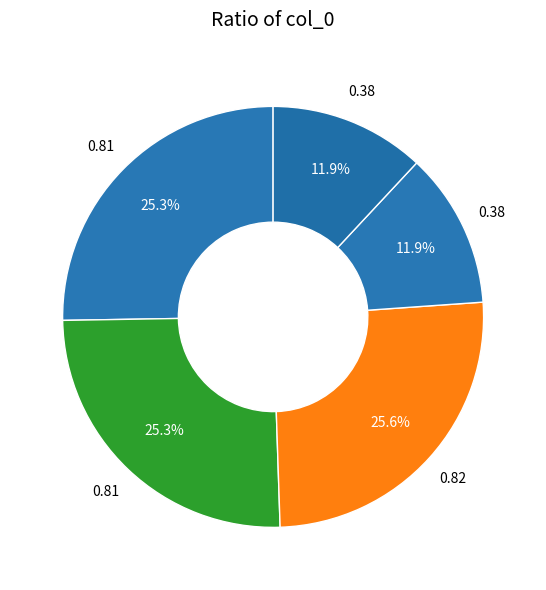

How many segments does this pie chart have?

5